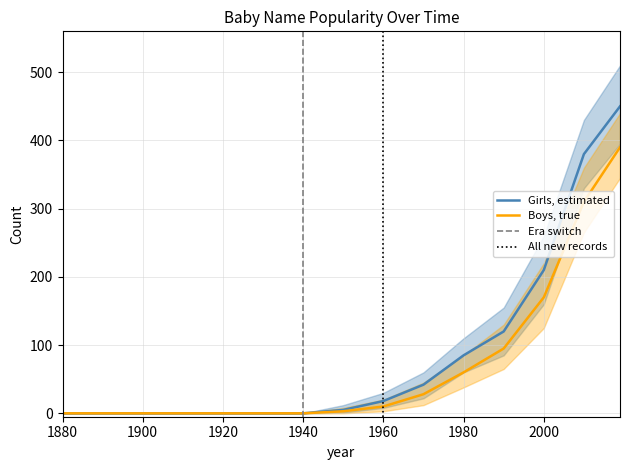

Reading left to right, what are all the values shown in this chart?

Girls: 0	0	0	0	0	0	0	5	18	42	85	120	210	380	450
Boys: 0	0	0	0	0	0	0	3	10	28	60	95	170	310	390